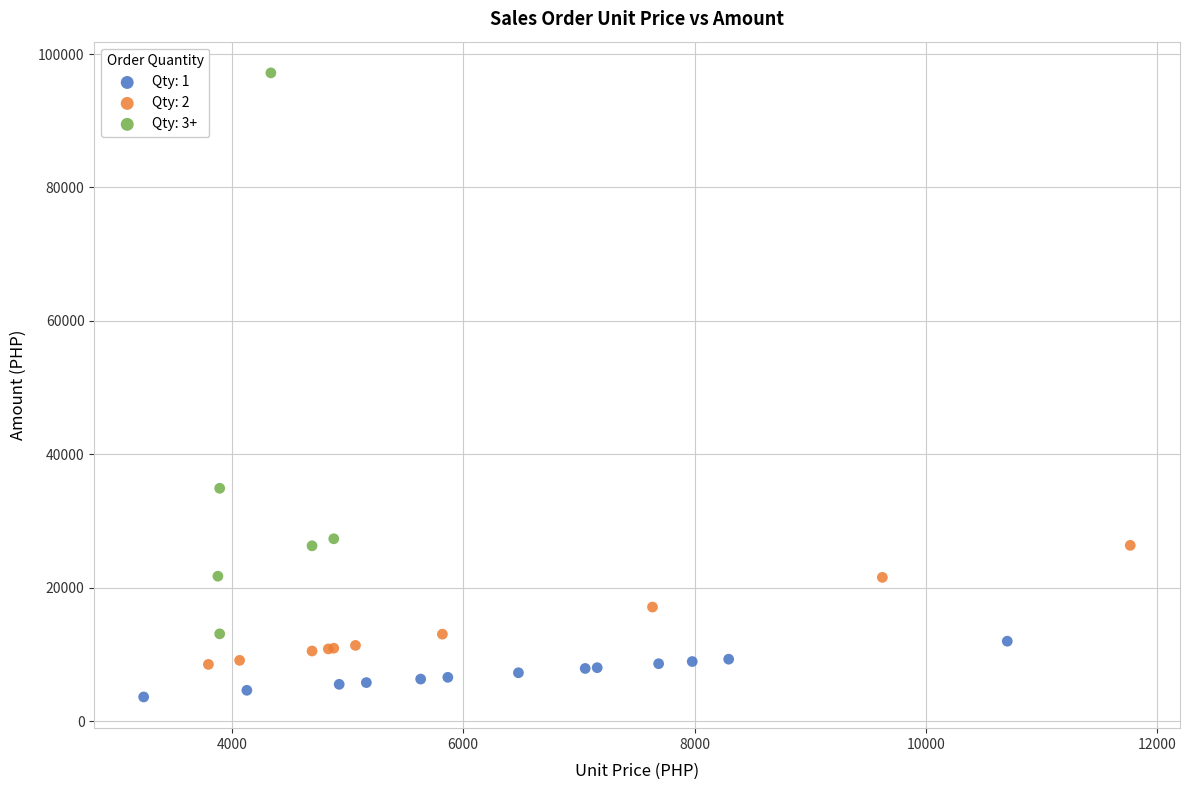

Which series reaches the maximum Y coordinate?

Qty: 3+